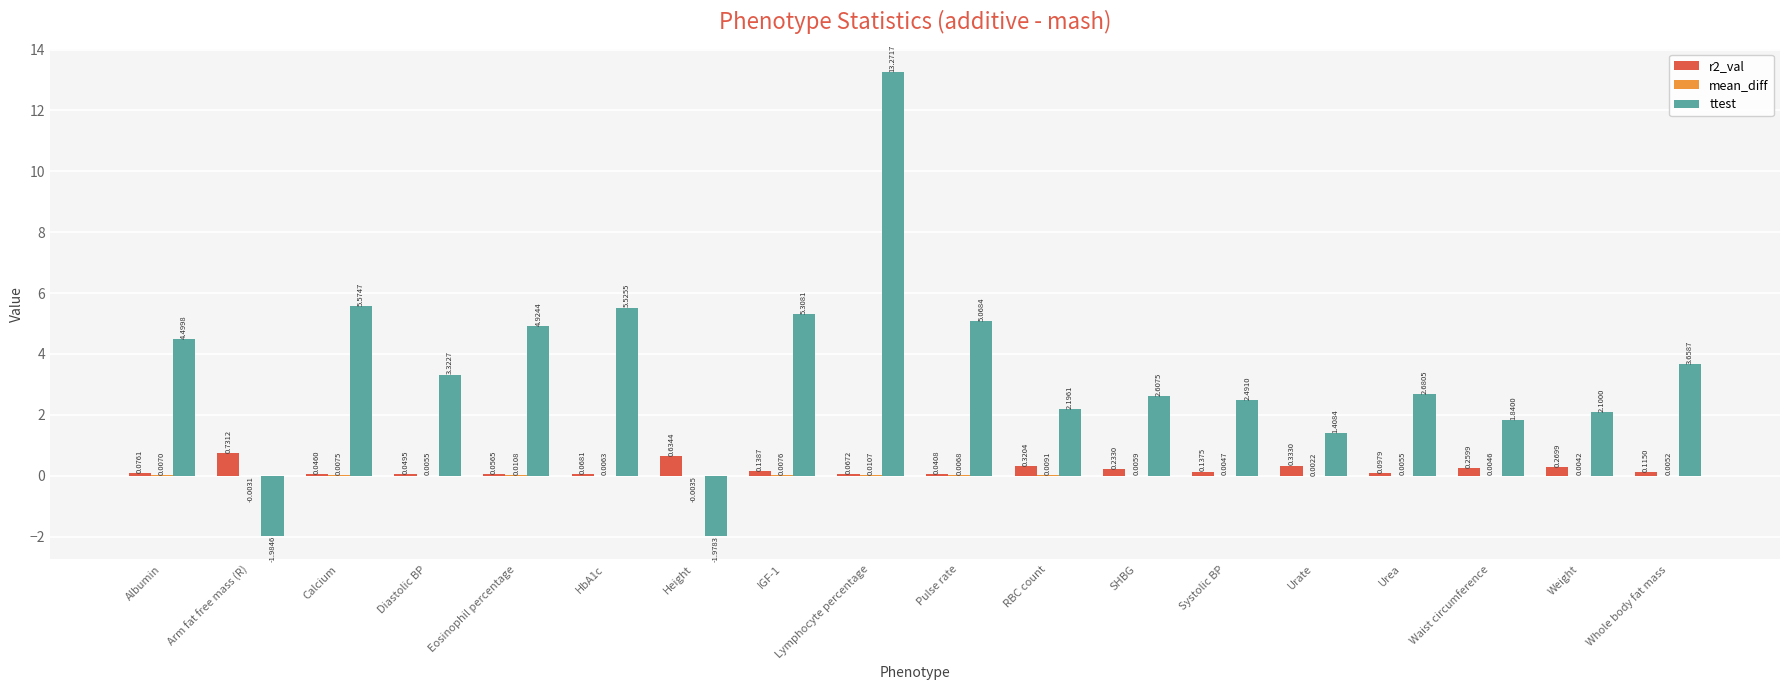

At which label is ttest closest to 5?

Pulse rate